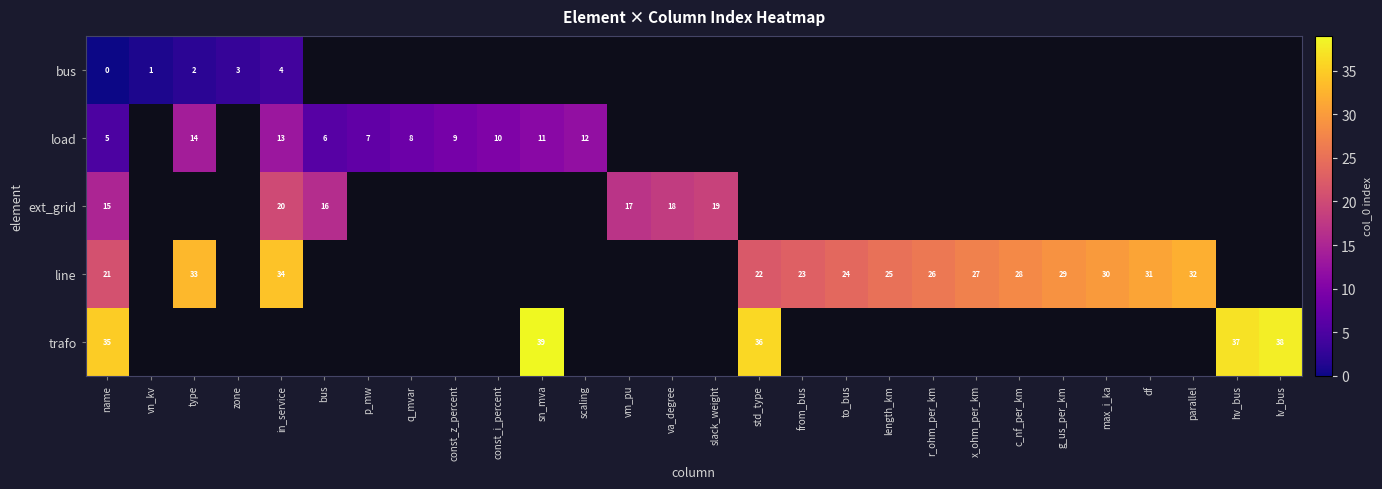

Where is row_1 nearest to the value 9?

const_z_percent